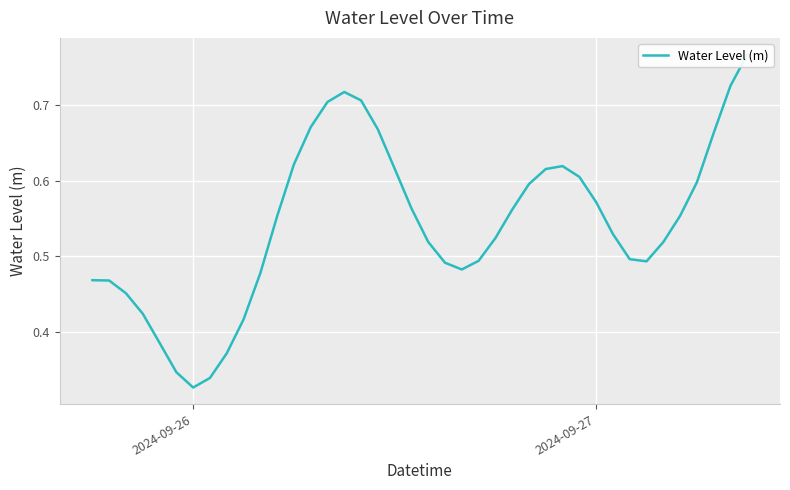

What is the smallest value displayed?

0.3